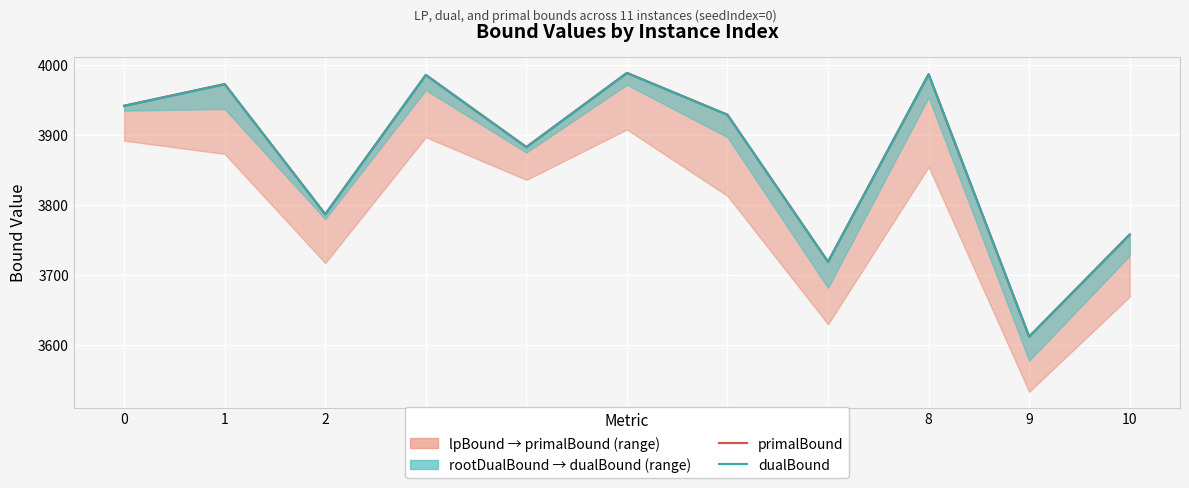

True or false: primalBound and dualBound cross at least once.

False